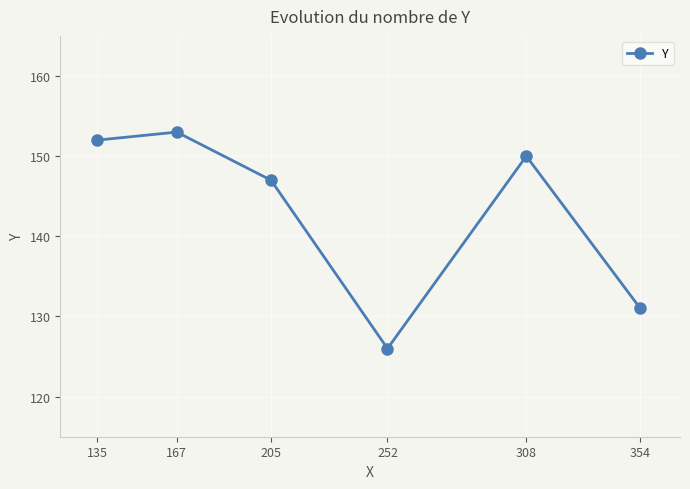

Read the value at 167, to the nearest 10.

150